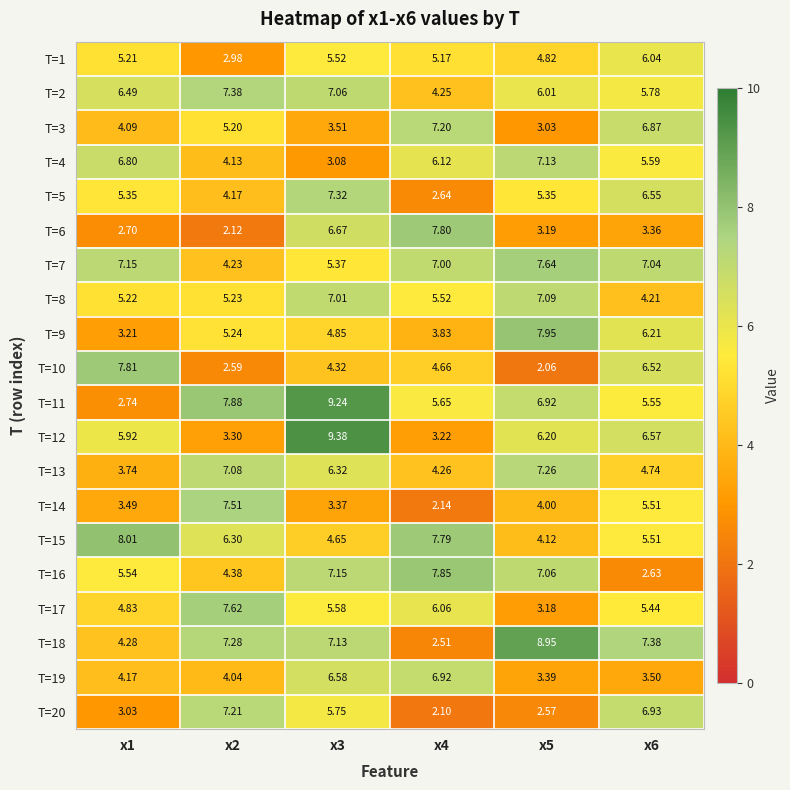

Is the value of T=6 at x3 greater than the value of T=8 at x4?

Yes